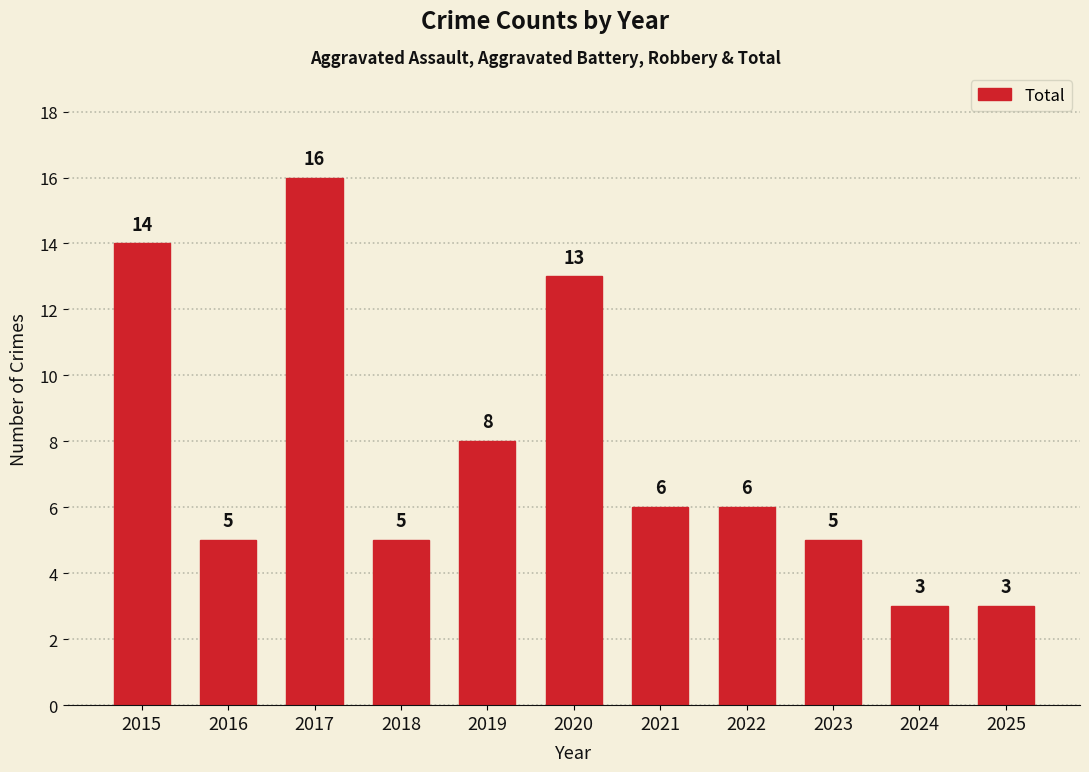

What is the value of the 1st bar from the left?

14